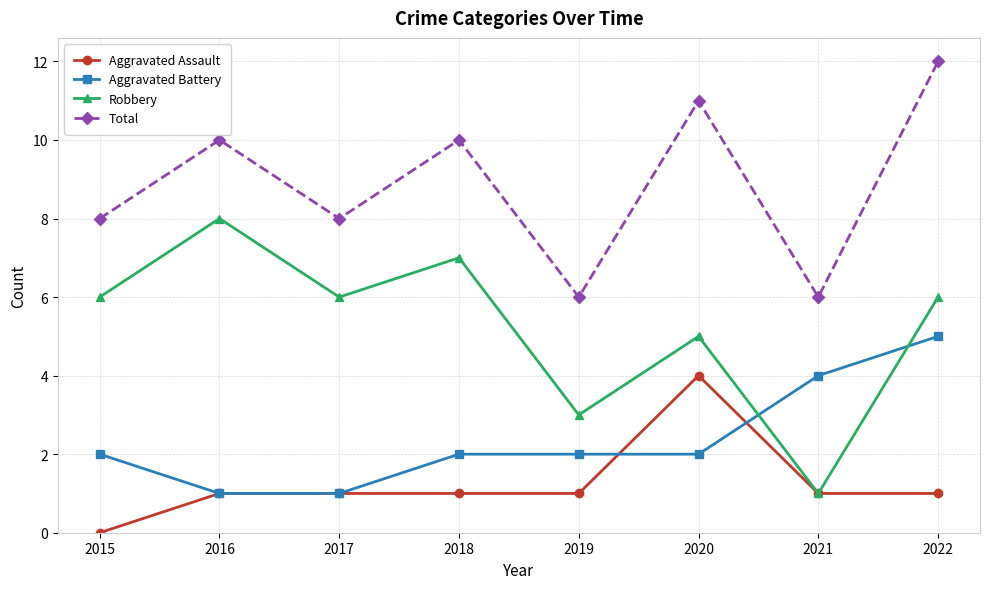

True or false: Total and Robbery intersect in this chart.

False